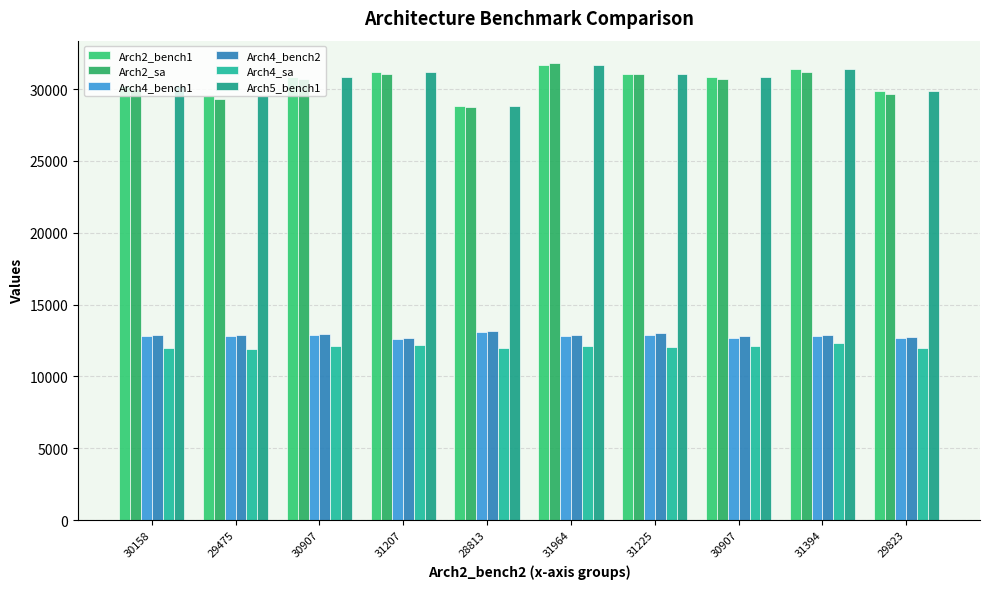

What is the label of the 3rd bar from the right?

30907